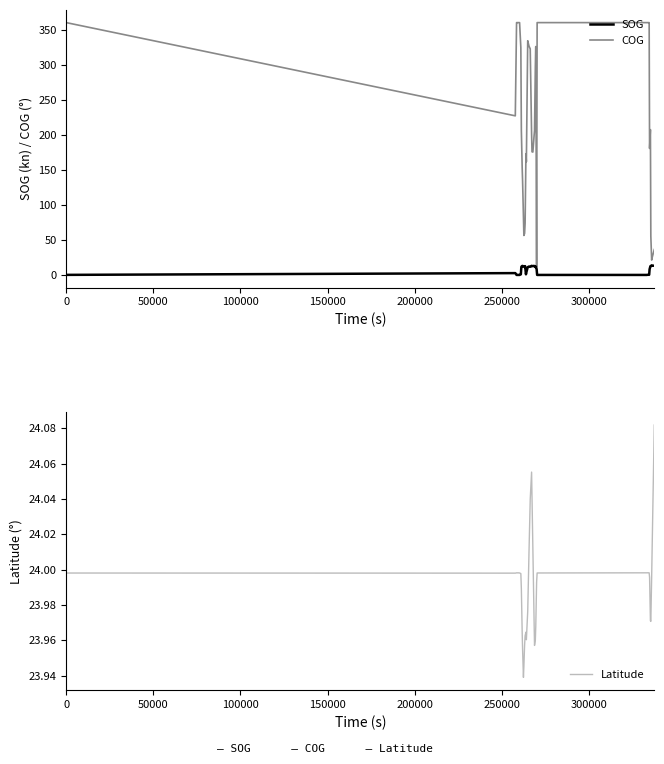

How many positive values does the SOG series have?

33